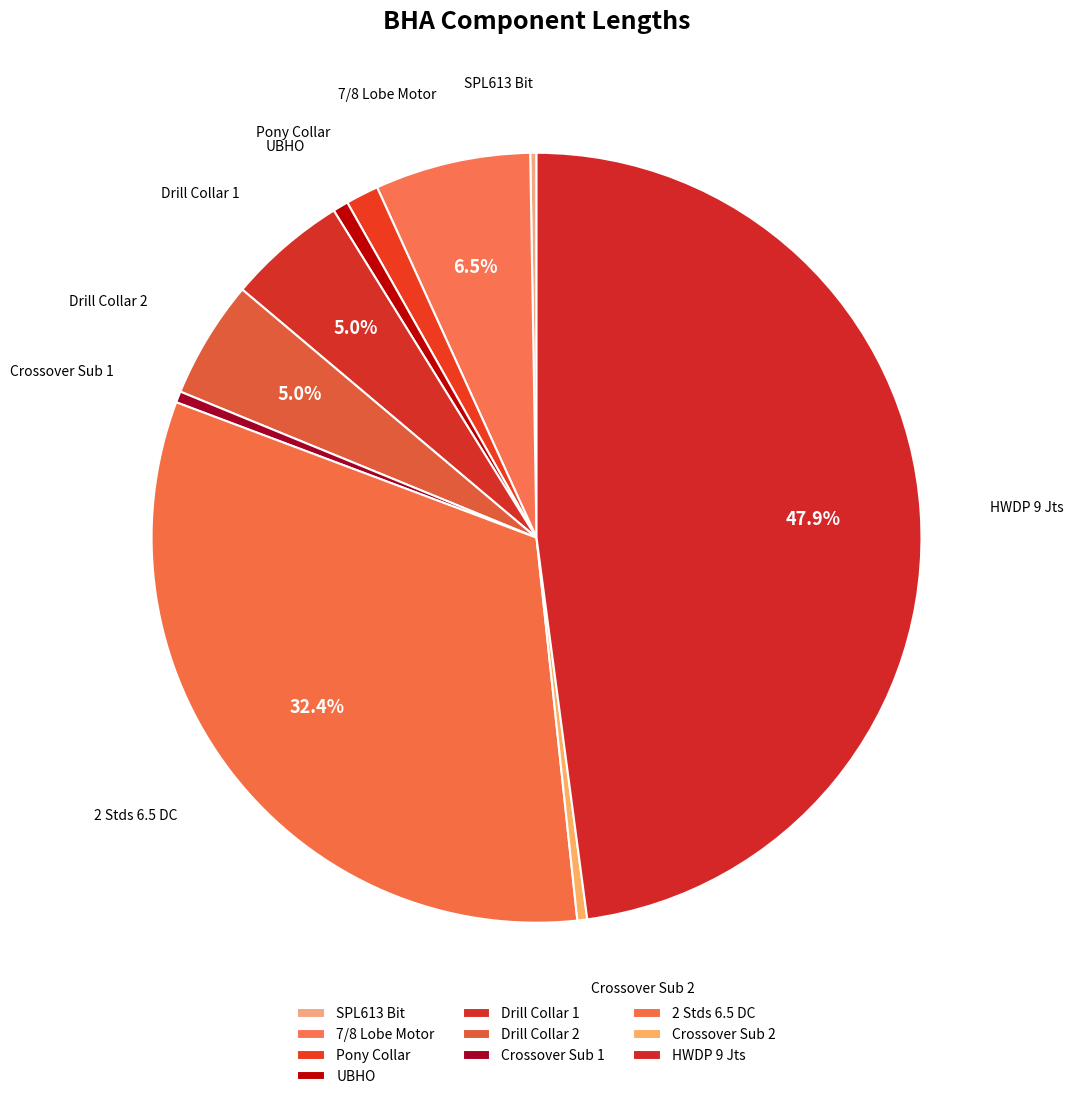

Does Crossover Sub 2 account for over 50% of the chart?

No